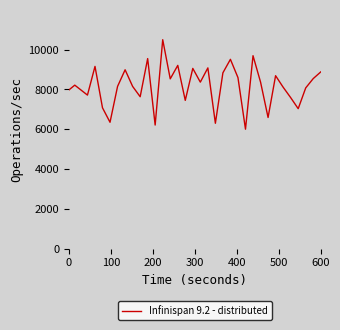

What is the difference between the maximum and minimum values?

4500.0